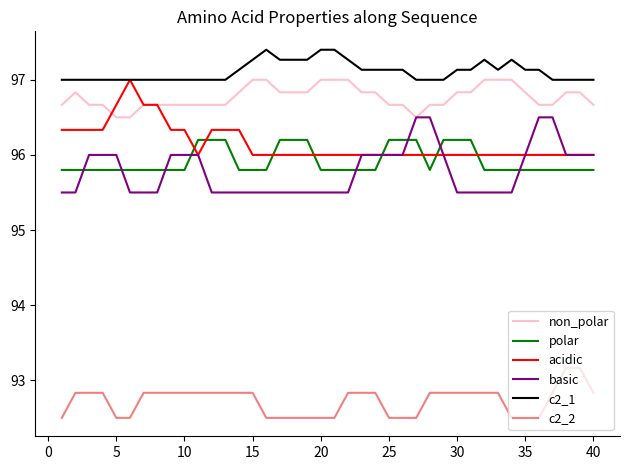

What is the smallest value displayed?

92.5